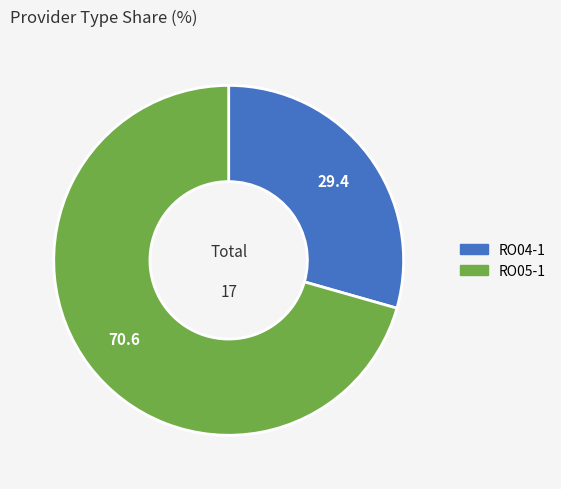

True or false: RO04-1 accounts for 36% of the total.

False